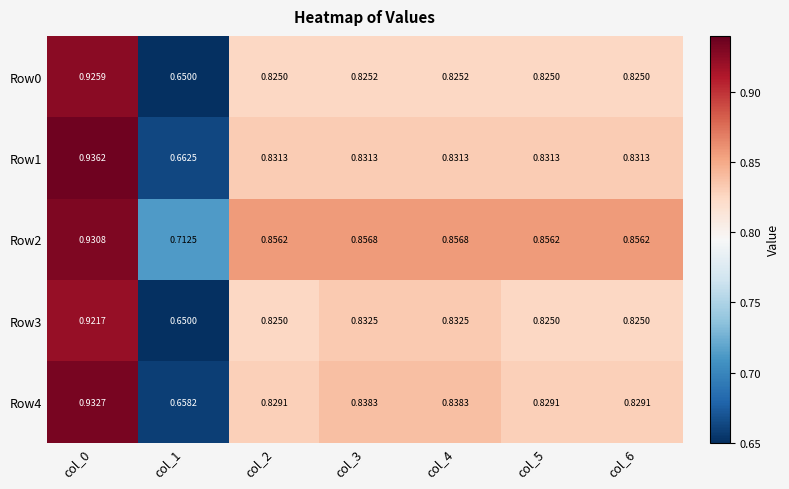

Is the value of Row0 at col_0 greater than the value of Row3 at col_1?

Yes